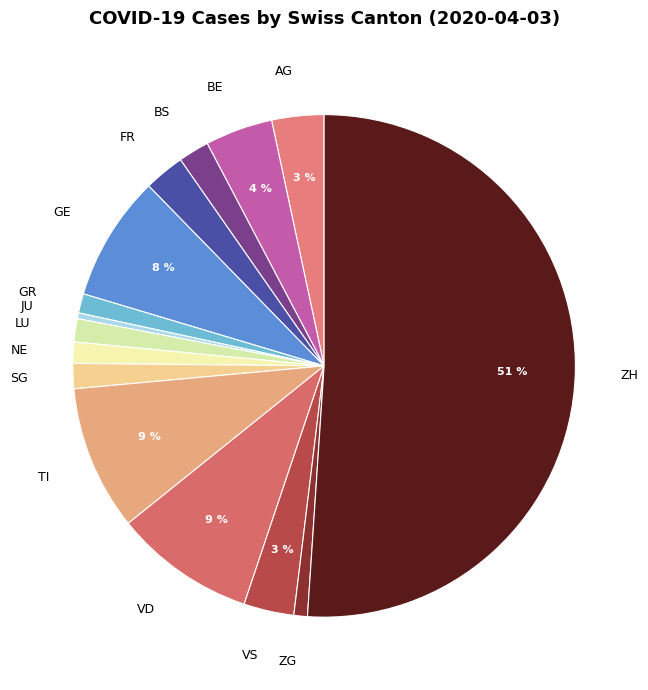

To the nearest percent, what is the combined percentage of VD and SG?

11%